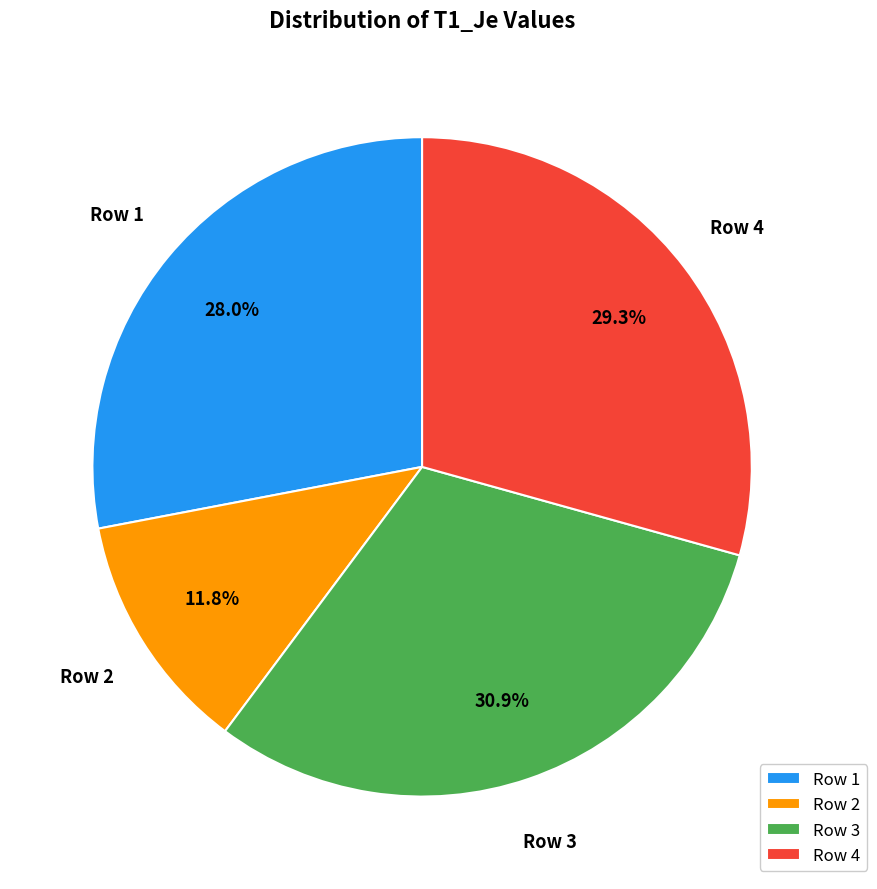

Between Row 4 and Row 2, which is larger?

Row 4